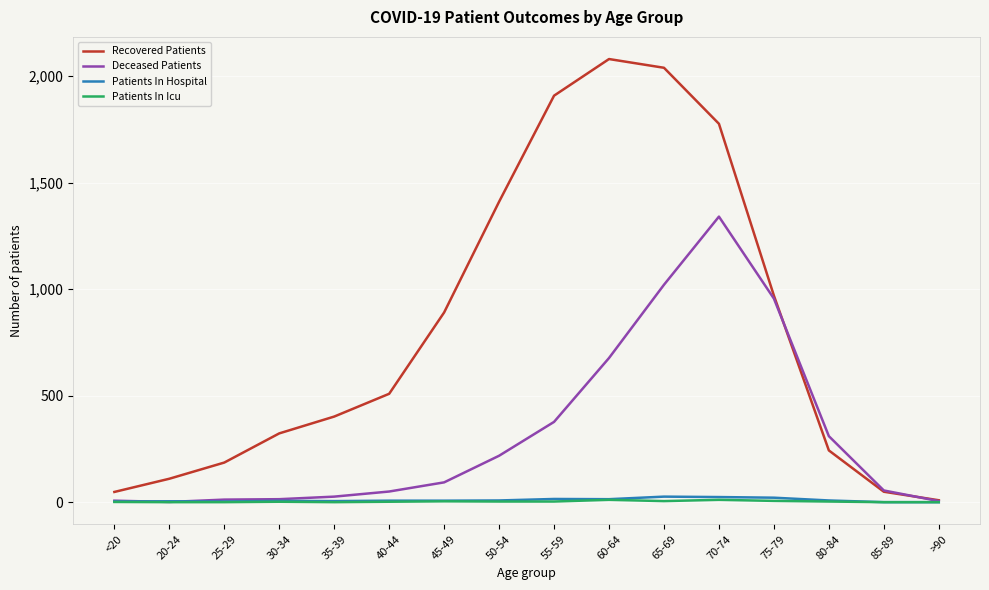

Which series changed the most between 20-24 and 45-49?

Recovered Patients